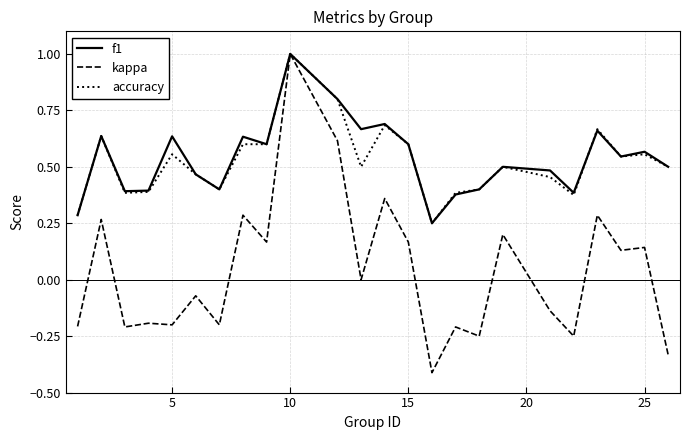

How many categories are shown in the chart?

24